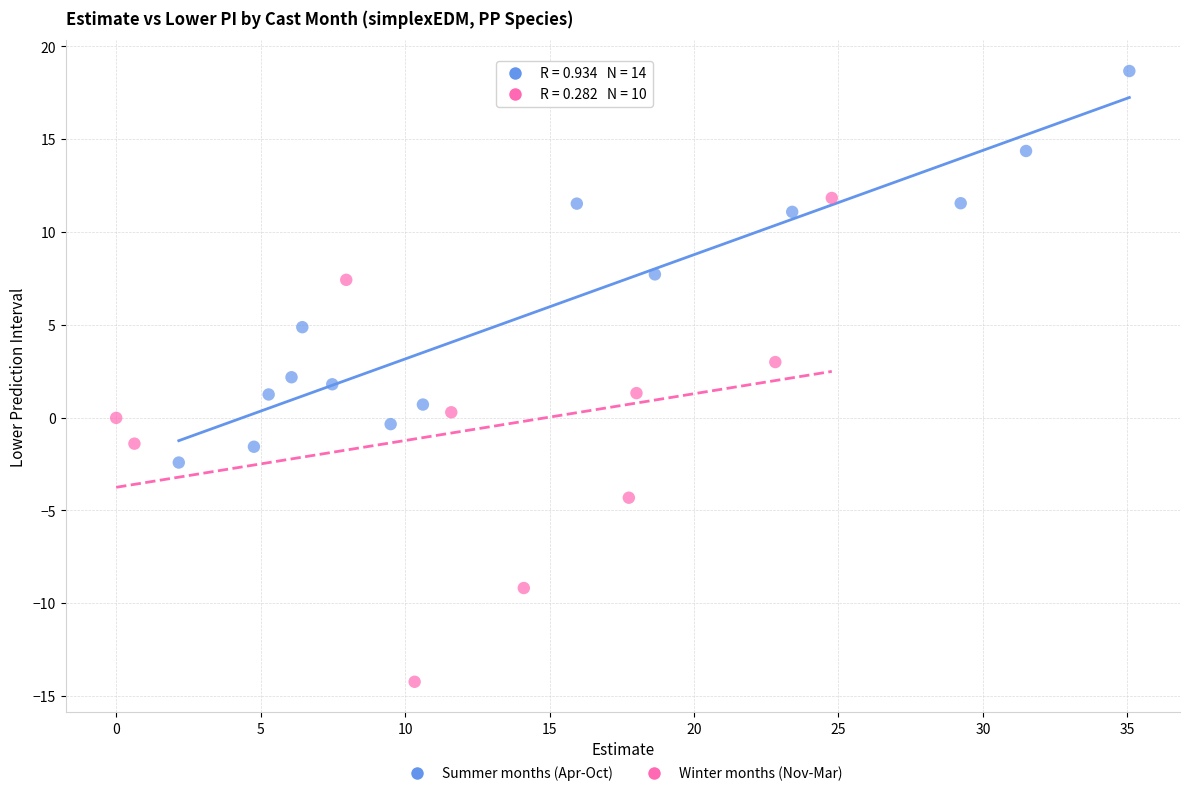

What are all the series names shown in the legend?

Summer months (Apr-Oct), Winter months (Nov-Mar)